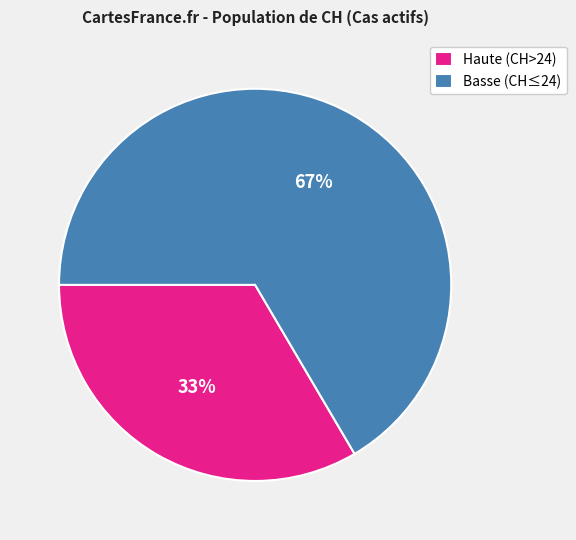

To the nearest percent, what portion does Haute (CH>24) represent?

33%